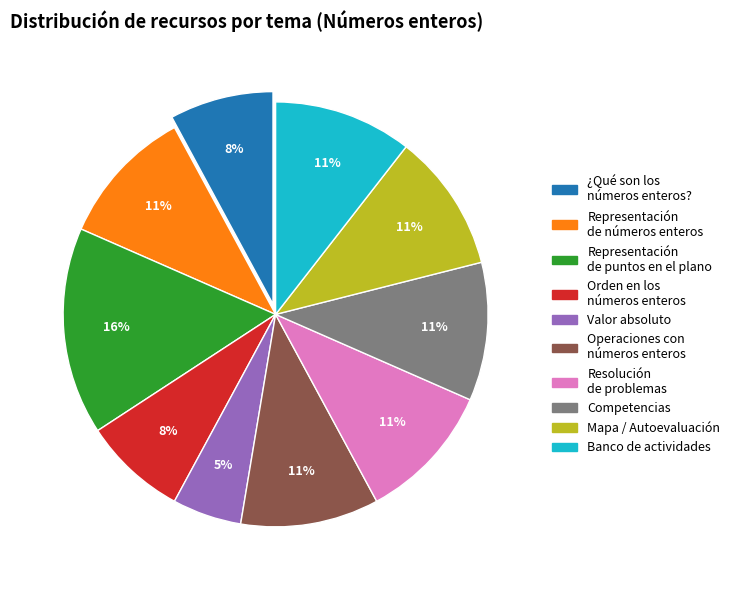

Count the number of slices in the pie.

10